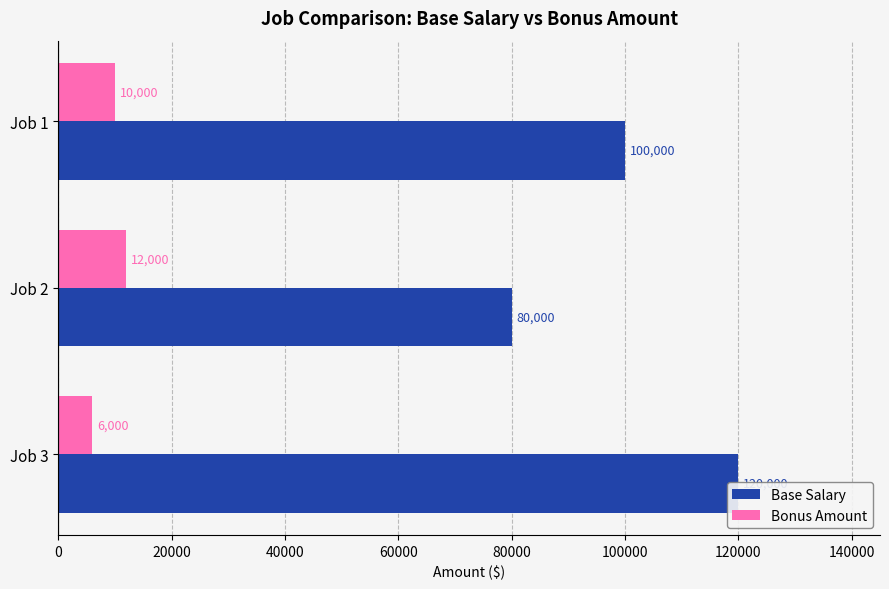

List the series in order of their peak value, lowest first.

Bonus Amount, Base Salary